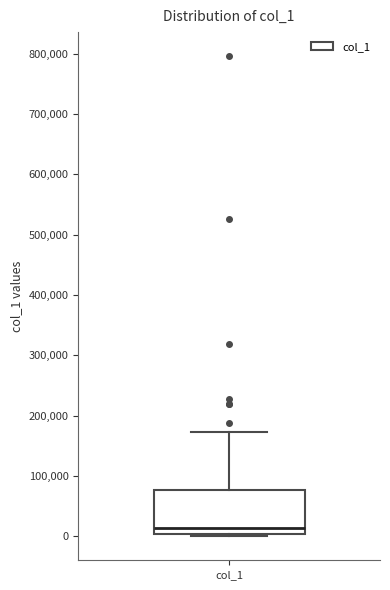

Where does the median line of the box for col_1 sit on the y-axis? The values are not printed on the chart, so give them approximately, as read against the axis.

10000